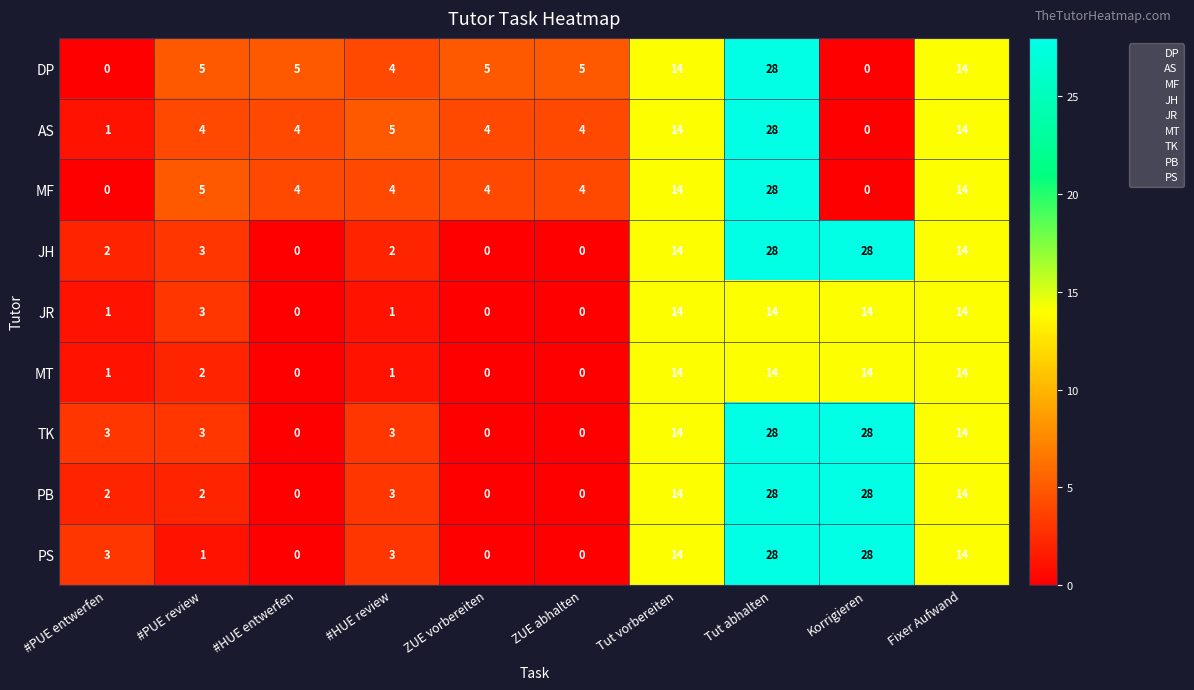

Read the MF value at ZUE vorbereiten.

4